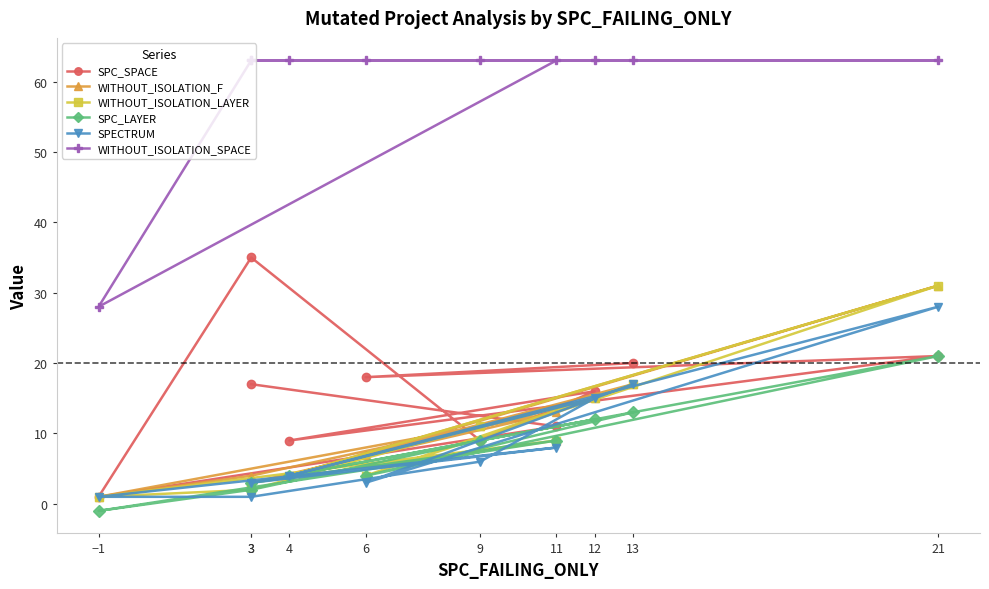

Reading left to right, what are all the values shown in this chart?

SPC_SPACE: 17	11	1	35	9	16	9	21	18	20
WITHOUT_ISOLATION_F: 3	13	1	4	11	15	4	31	7	17
WITHOUT_ISOLATION_LAYER: 3	9	1	2	11	15	4	31	4	17
SPC_LAYER: 3	9	-1	2	9	12	4	21	4	13
SPECTRUM: 3	8	1	1	6	15	4	28	3	17
WITHOUT_ISOLATION_SPACE: 63	63	28	63	63	63	63	63	63	63